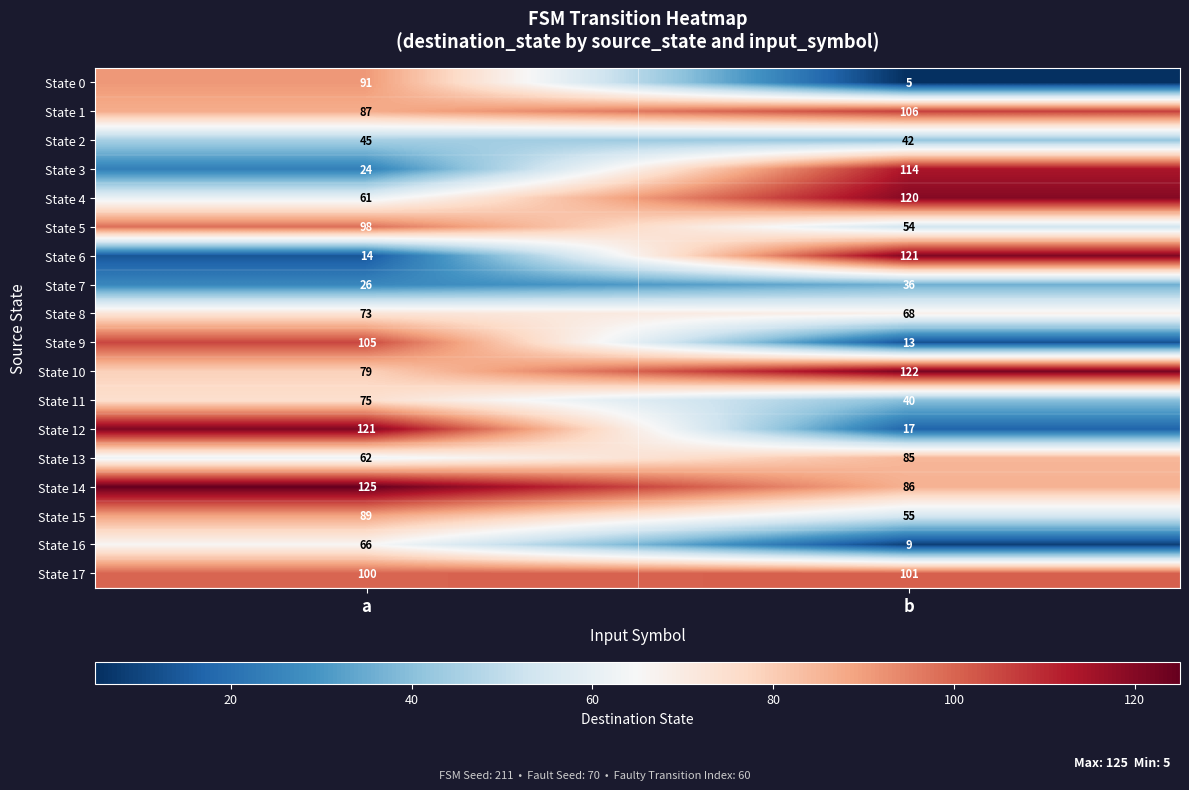

At which category does the chart reach its minimum across all series?

b